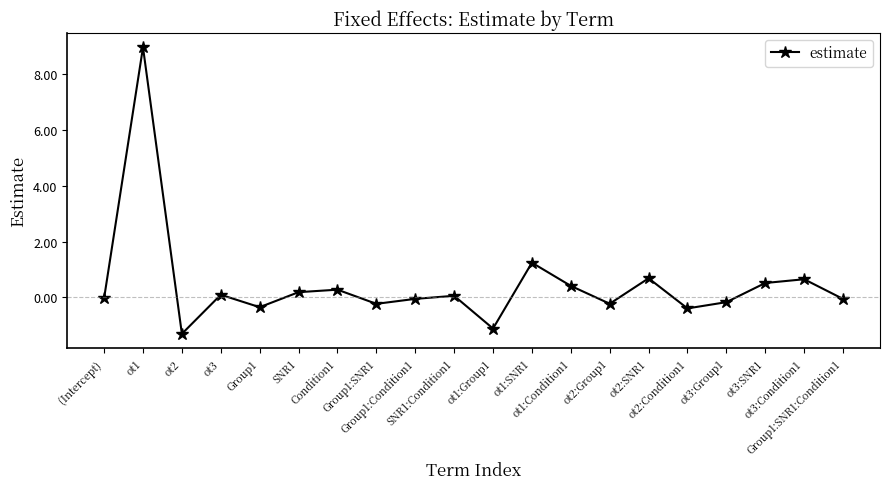

What is the label of the 12th point from the right?

Group1:Condition1